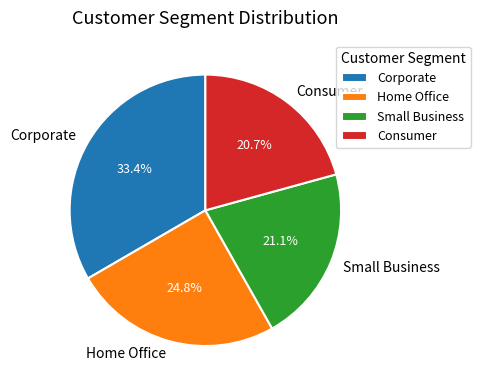

What is the total percentage of Consumer and Small Business?

41.8%